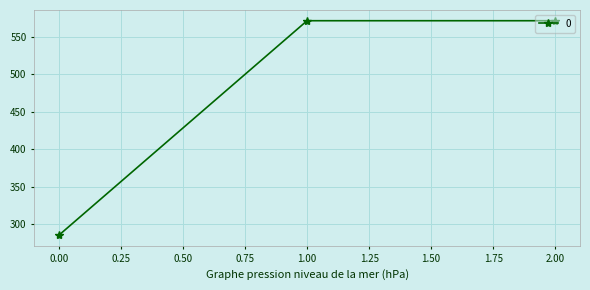

Reading left to right, extract all data points from this chart.

285.7	571.4	571.4